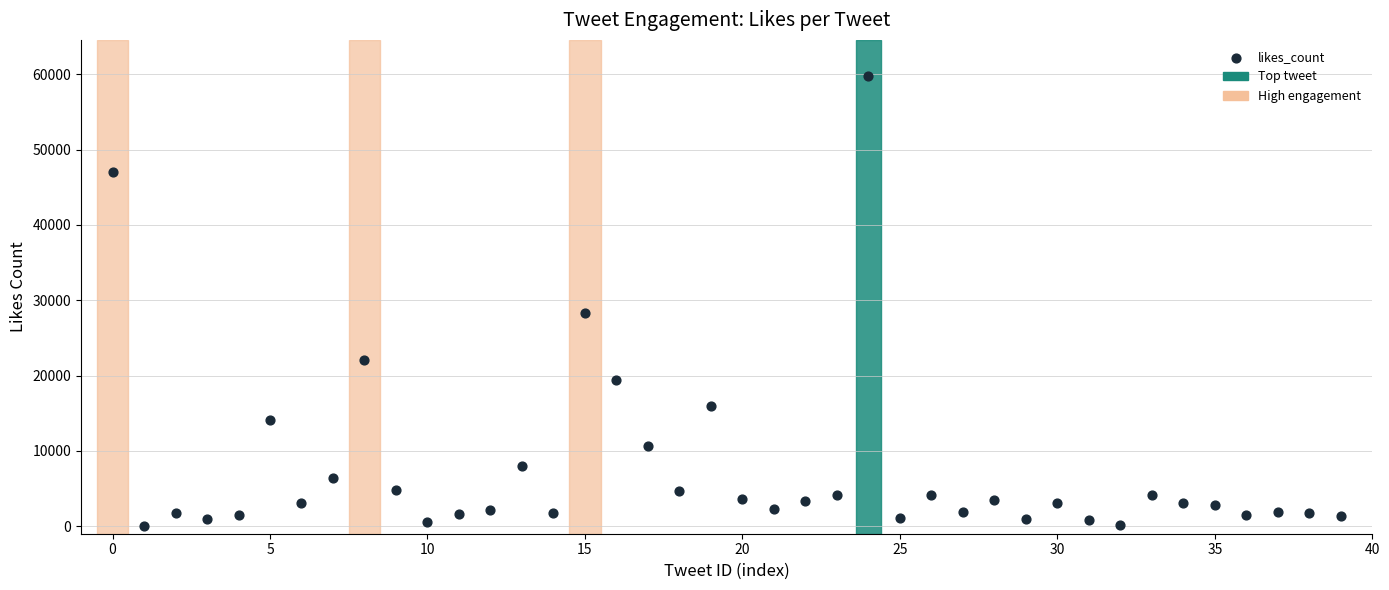

What is the range of Y values (max minus min)?

59749